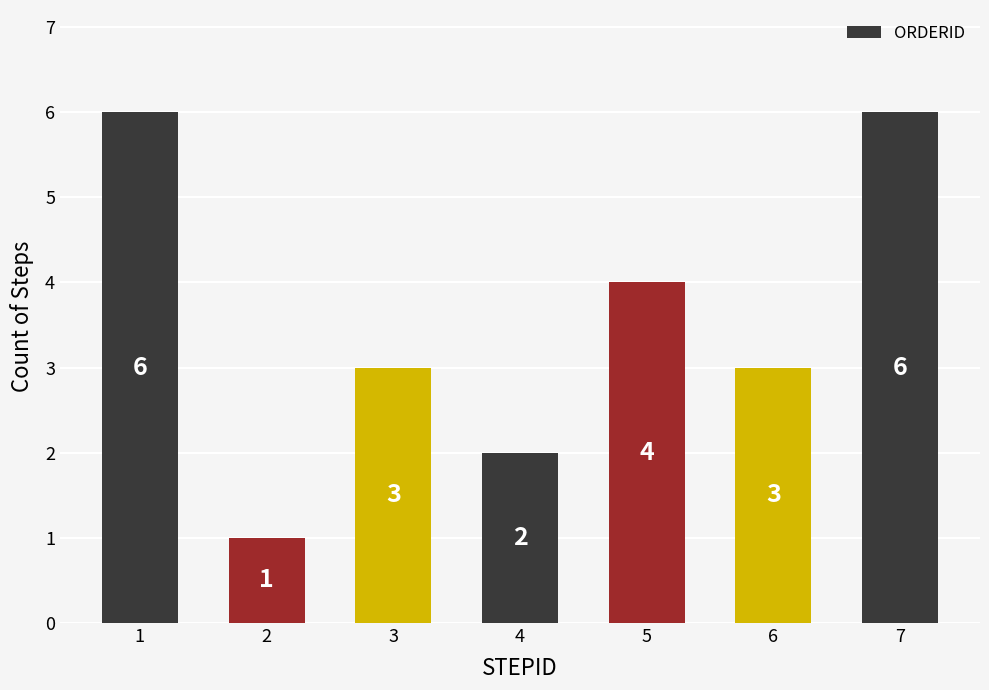

What is the value of the 1st bar from the left?

6